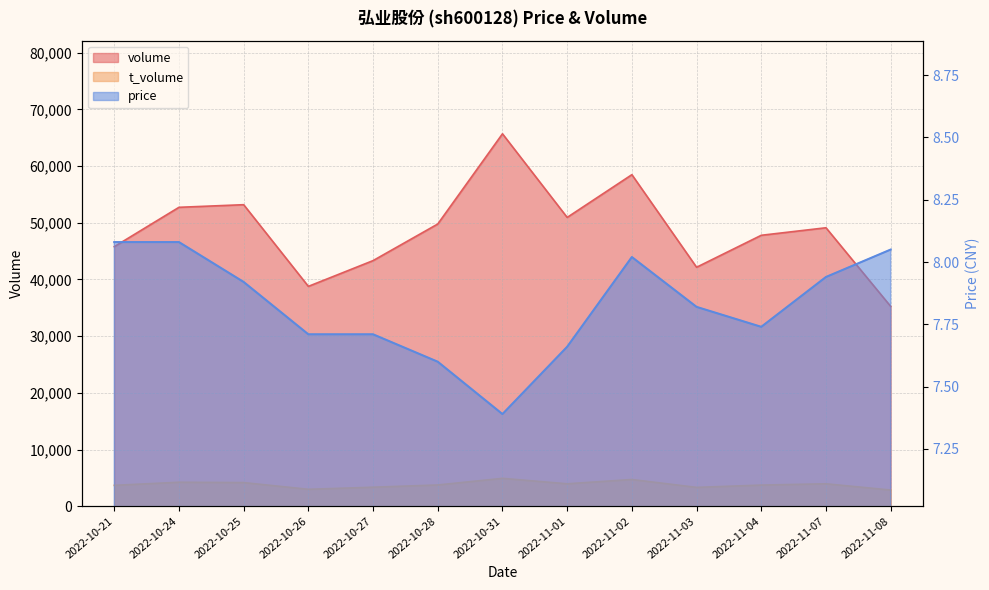

True or false: volume and t_volume intersect in this chart.

False